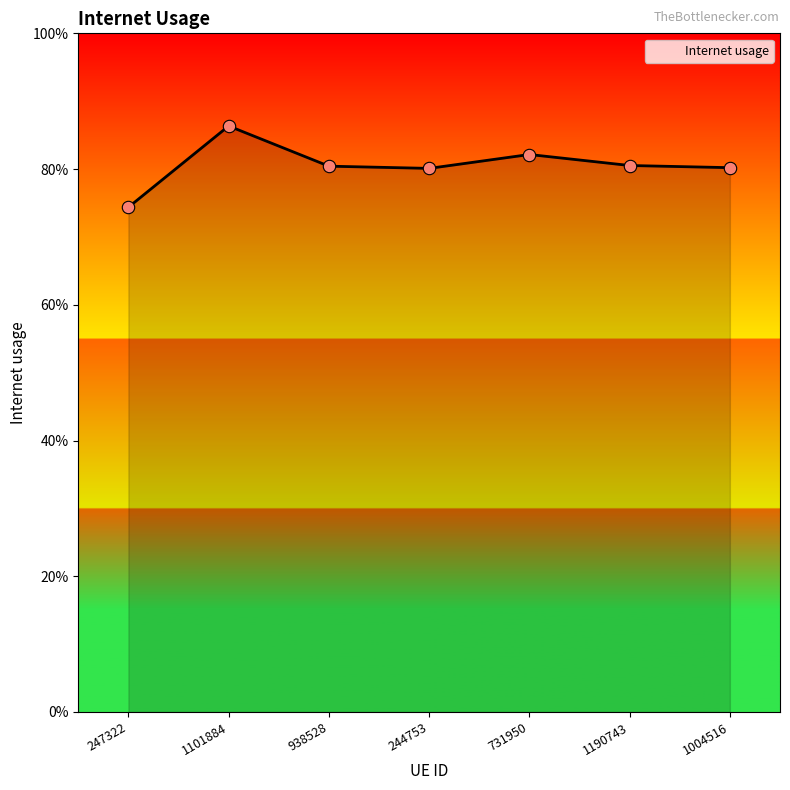

What is the change in value from 247322 to 731950?

+0.1